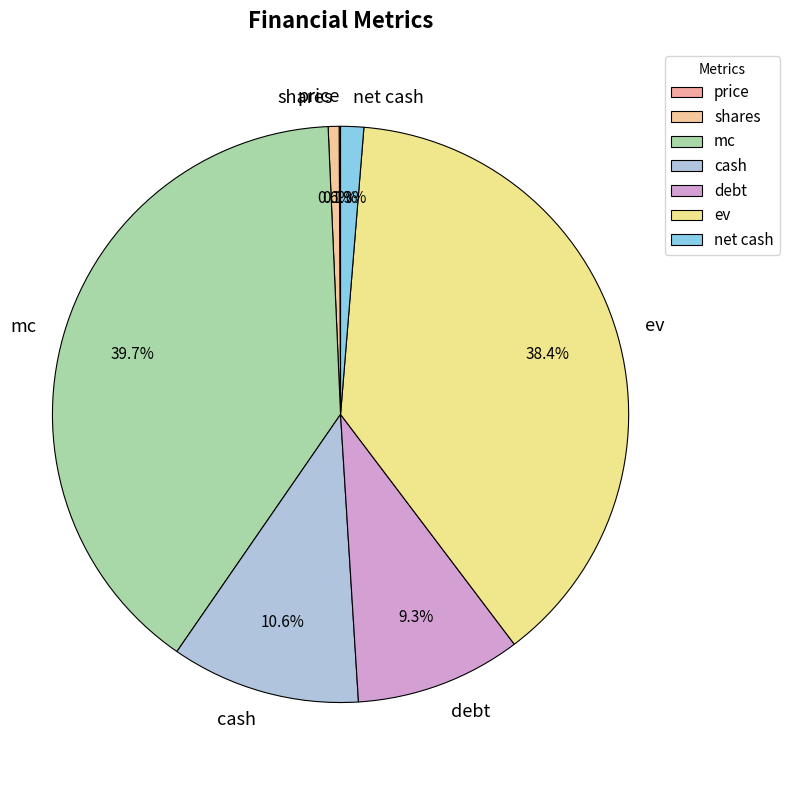

To the nearest percent, what is the average slice percentage?

14%